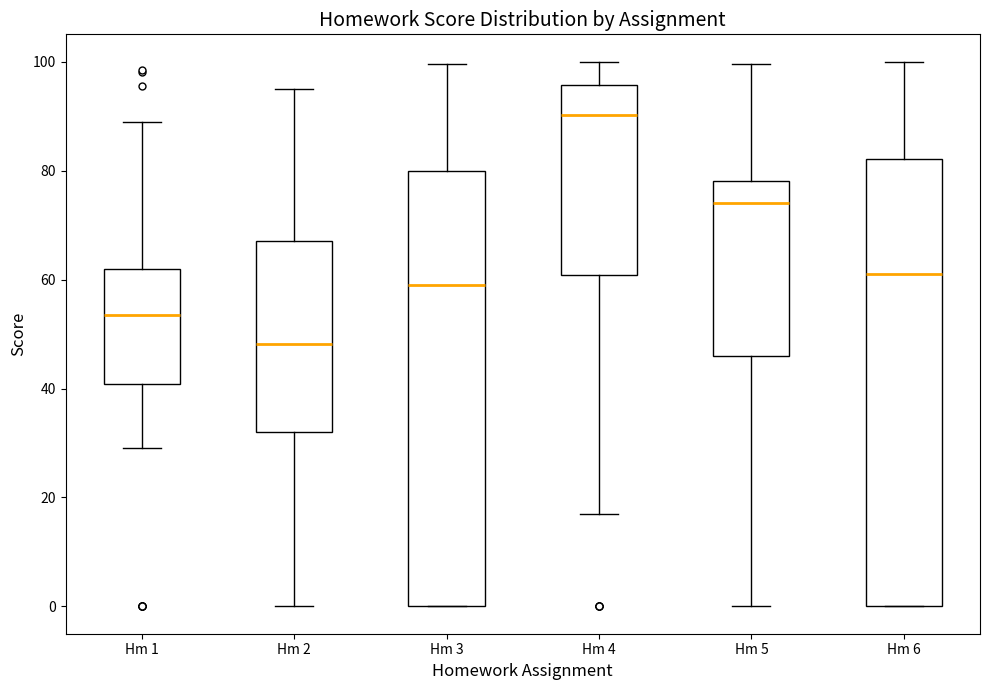

Where does the lower whisker of the box for Hm 5 end on the y-axis? The values are not printed on the chart, so give them approximately, as read against the axis.

0